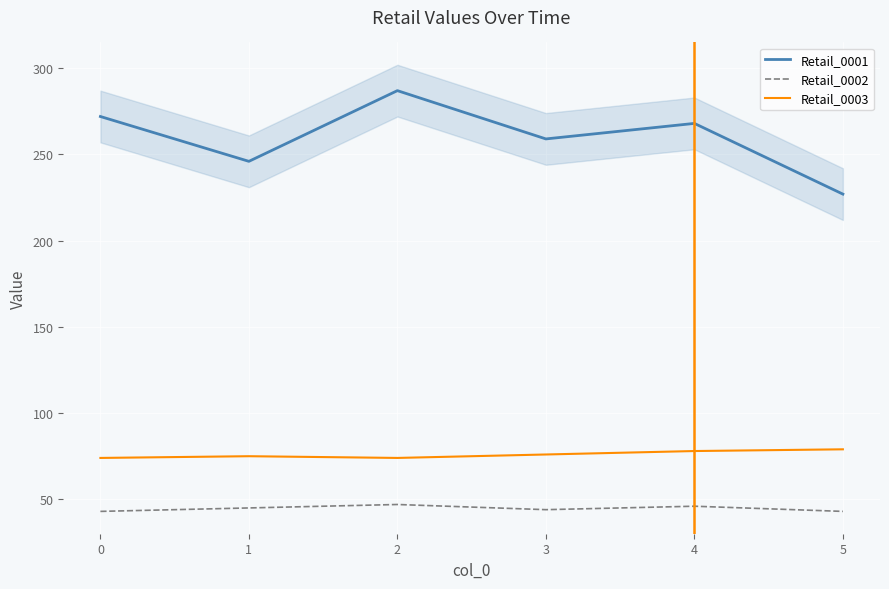

The value of Retail_0003 at 1 is 44. True or false?

False